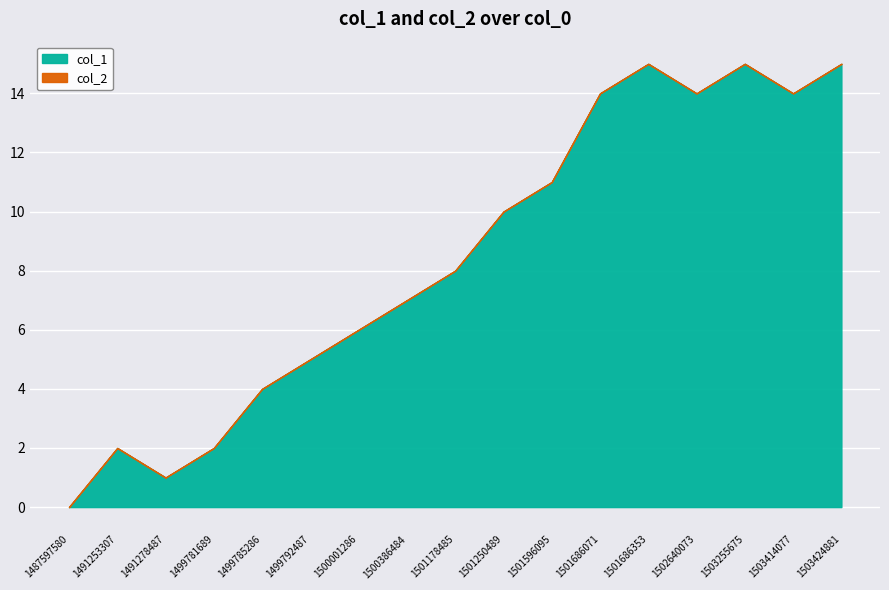

True or false: col_1 has a value of 24 at 1503424881.

False